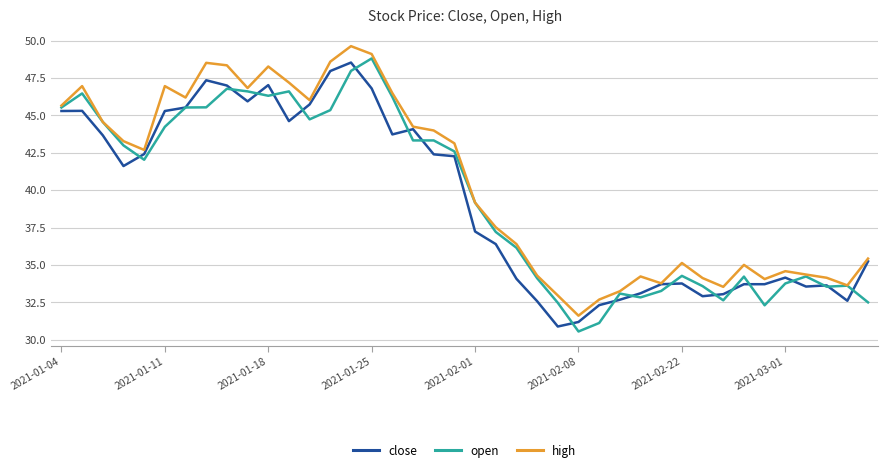

What is the maximum value for open?

48.8